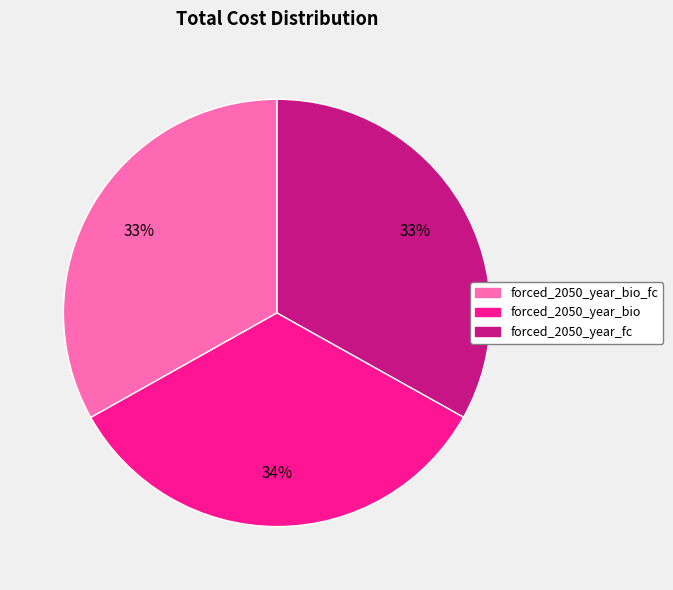

Is there a majority slice in this chart?

No